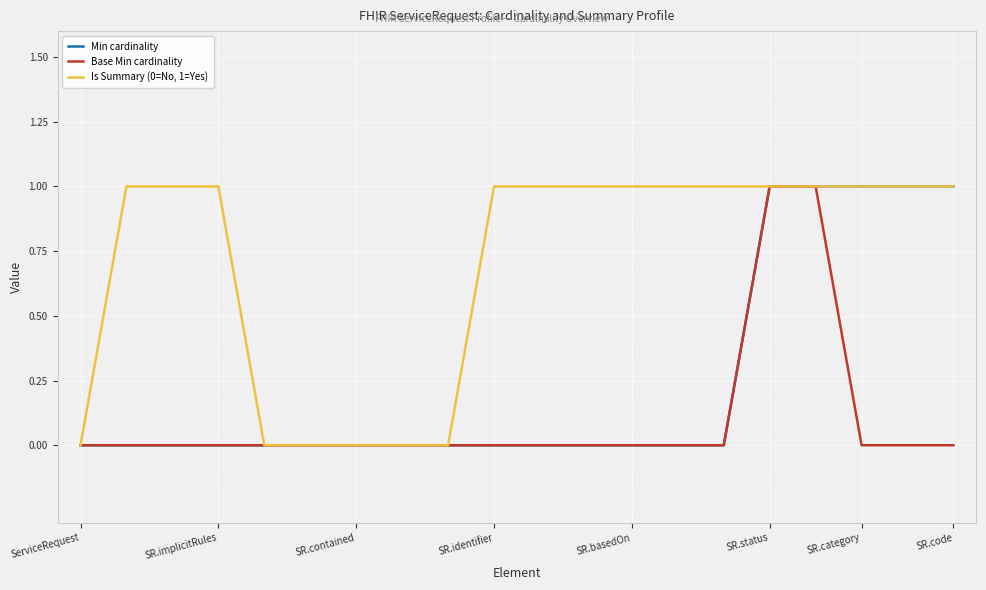

Reading left to right, what are all the values shown in this chart?

Min cardinality: 0	0	0	0	0	0	0	0	0	0	0	0	0	0	0	1	1	1	1	1
Base Min cardinality: 0	0	0	0	0	0	0	0	0	0	0	0	0	0	0	1	1	0	0	0
Is Summary (0=No, 1=Yes): 0	1	1	1	0	0	0	0	0	1	1	1	1	1	1	1	1	1	1	1